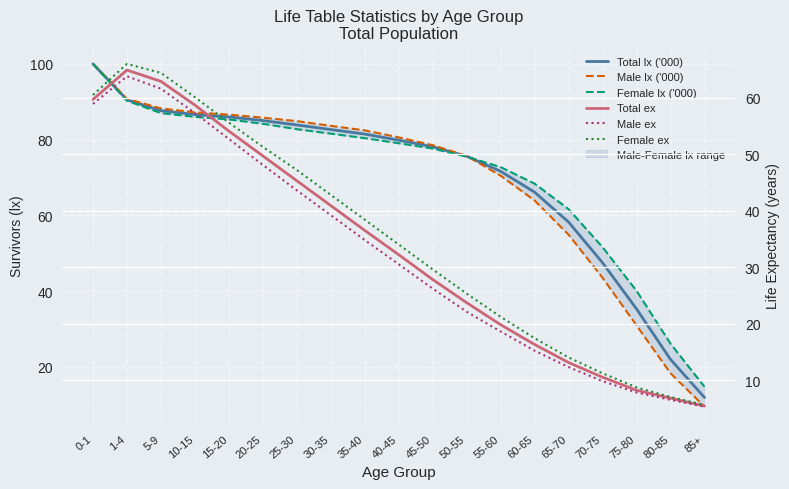

What is the average value of the Male ex series?

32.3